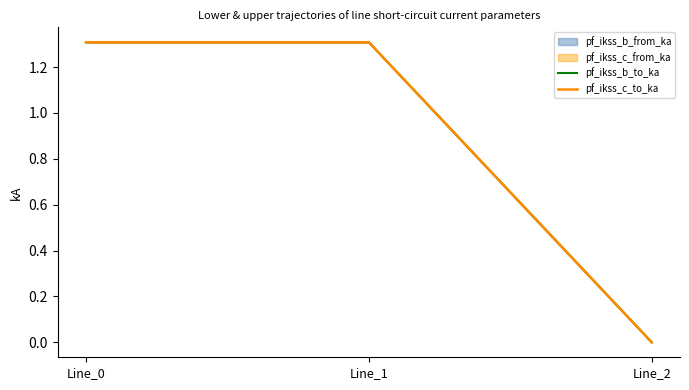

What is the total value across all series at Line_0?

2.6